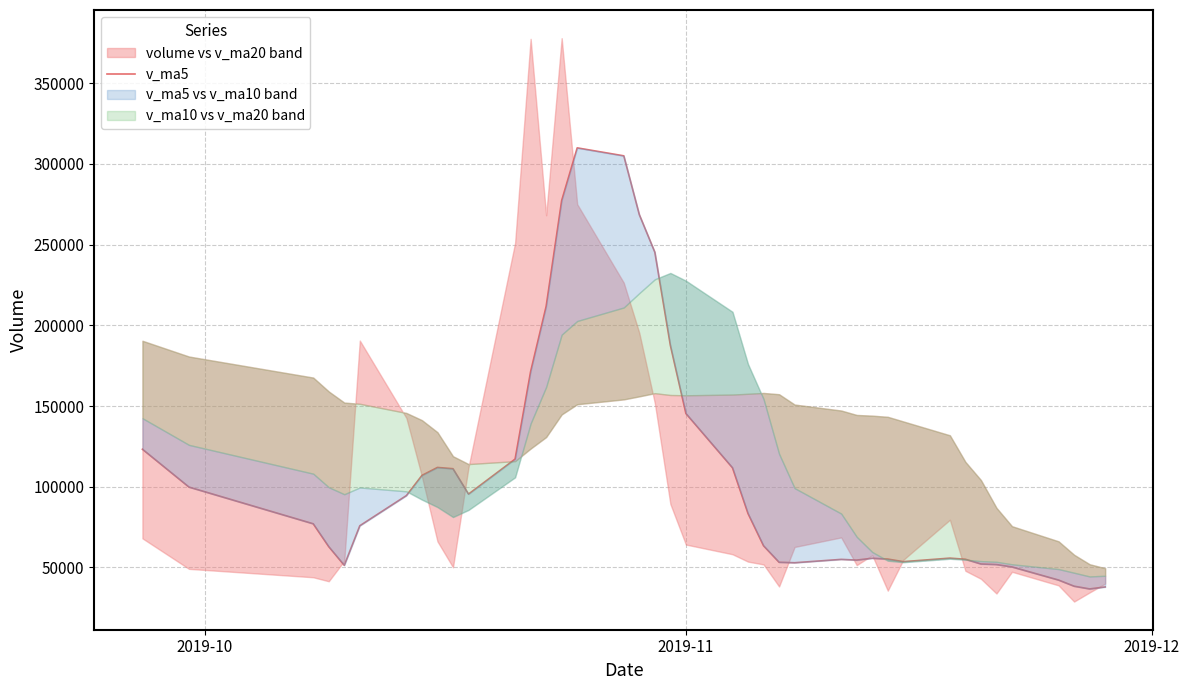

At which label does the data first exceed 77070?

2019-10